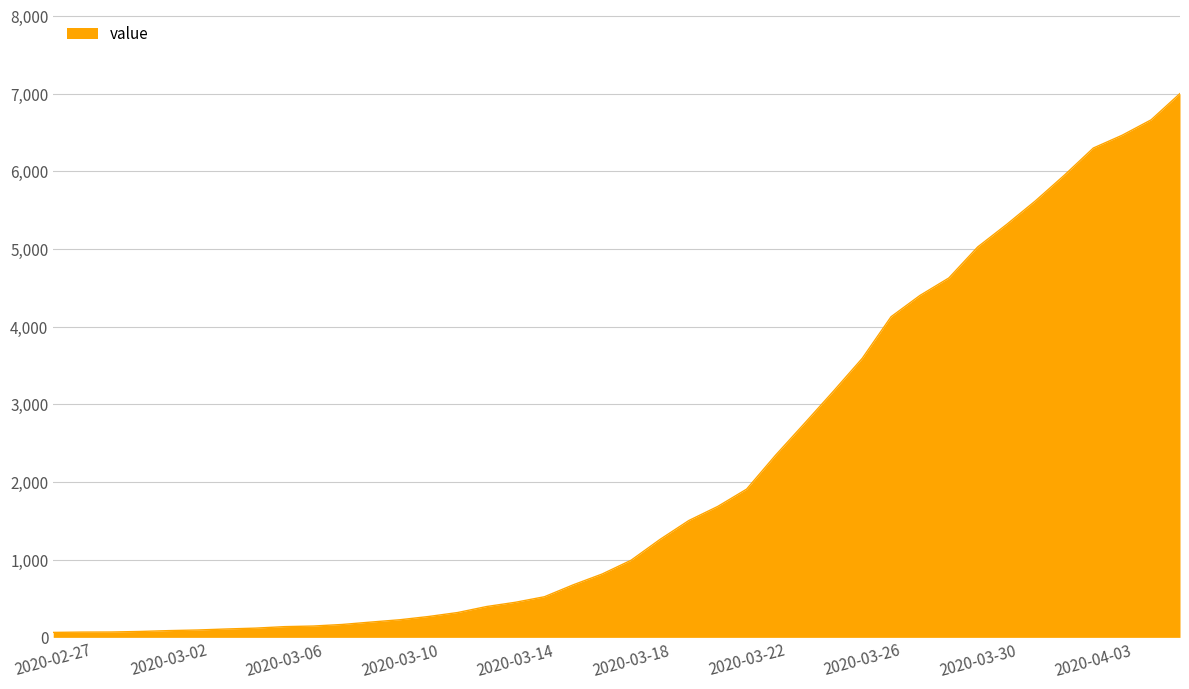

What is the difference between the maximum and second lowest values?

6935